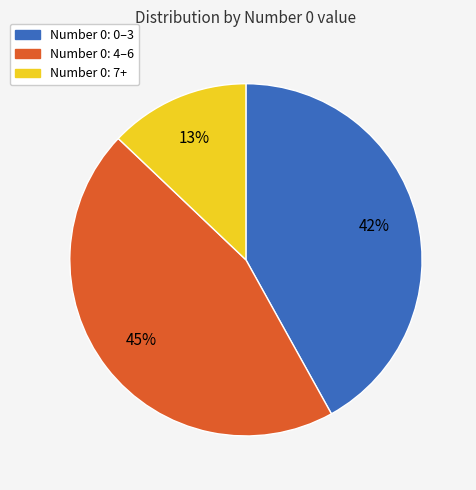

What is the largest slice in the pie chart?

Number 0: 4–6